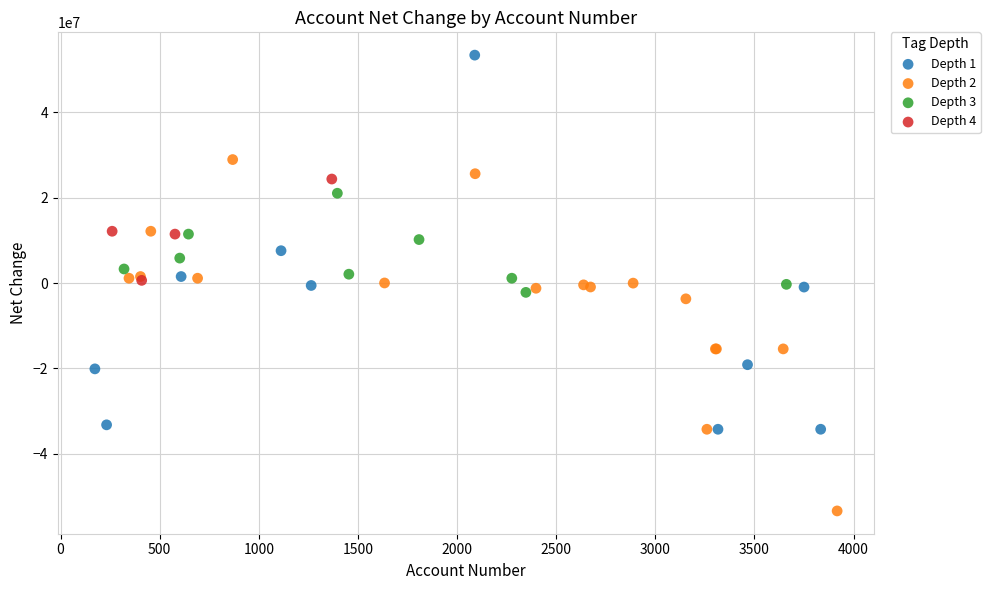

Which series has the widest spread of Y values?

Depth 1